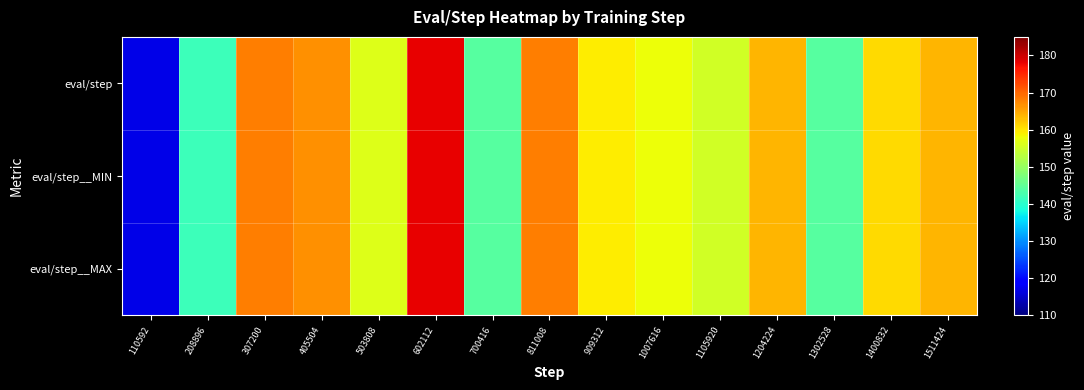

At how many categories does at least one series exceed 128?

14